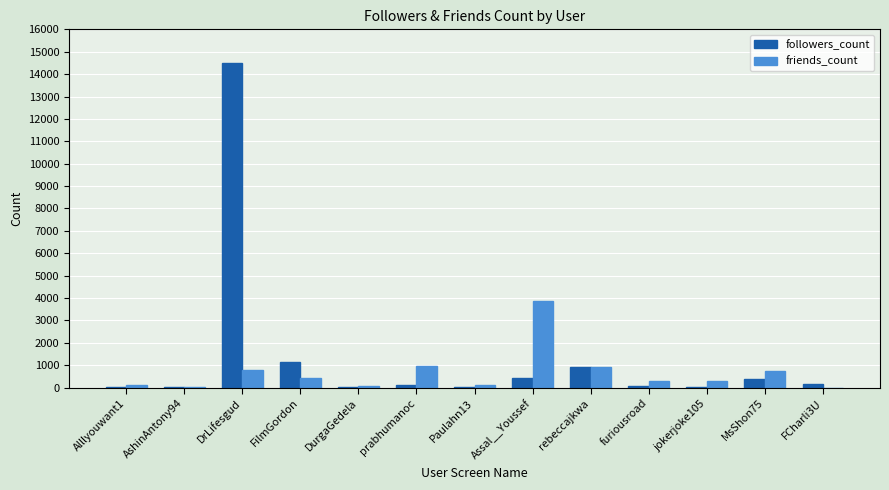

Count the number of data series in this chart.

2